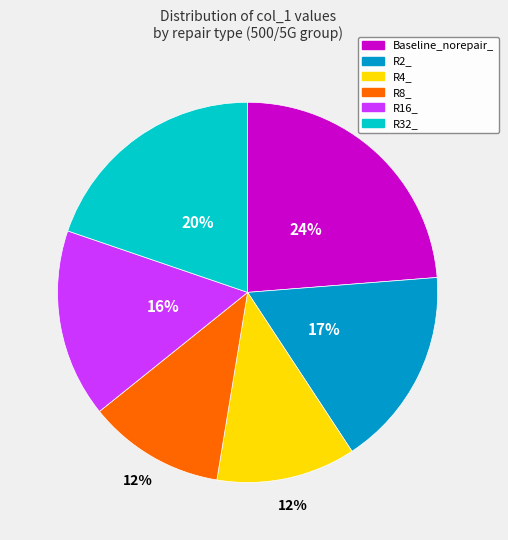

Does Baseline_norepair_ represent more than half of the total?

No